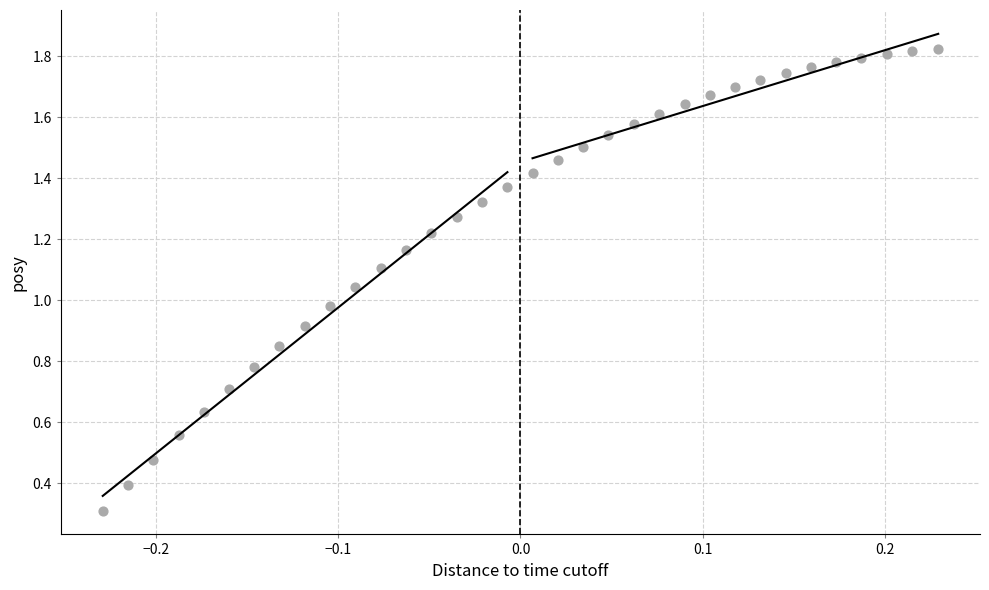

How many data points are displayed?

34